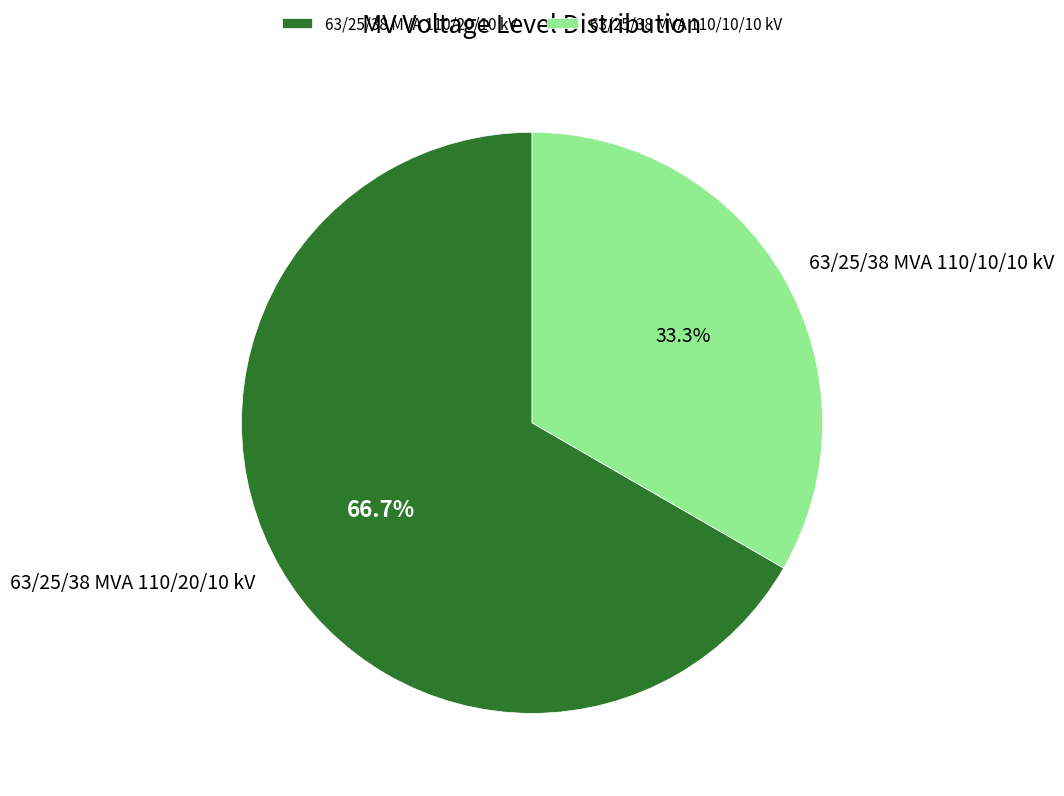

To the nearest percent, what is the difference between the largest and smallest slice percentages?

33%